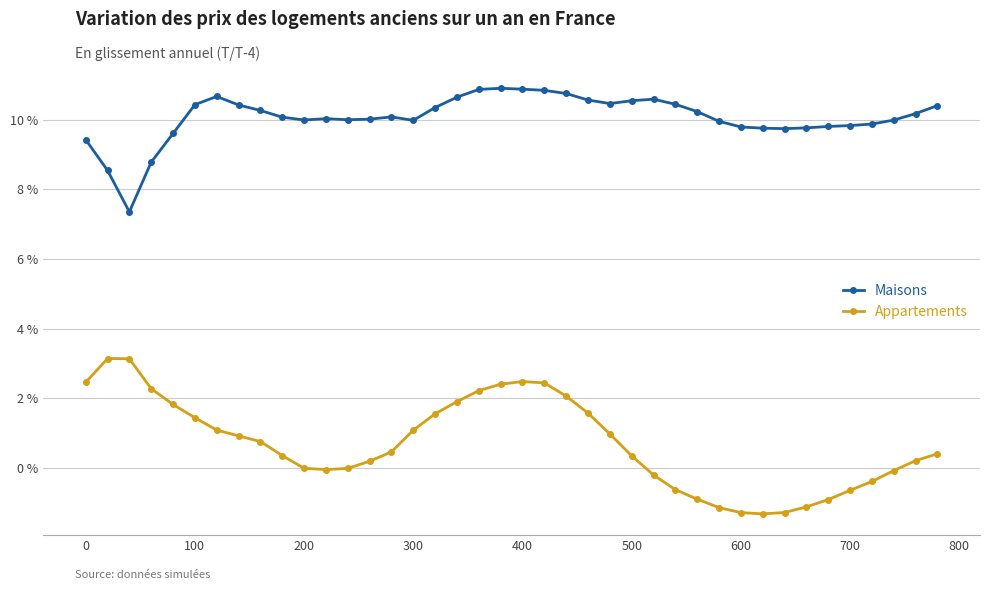

True or false: Maisons has more than 0 interior local peaks.

True